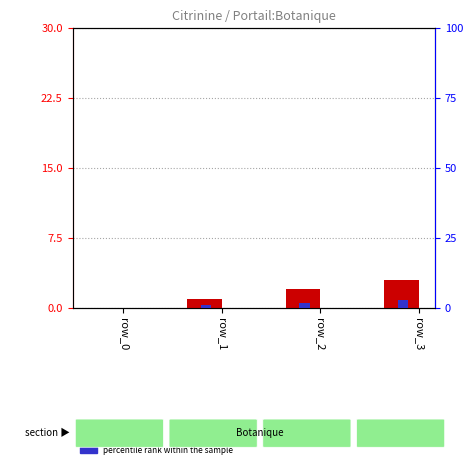

Between row_1 and row_3, which is larger?

row_3